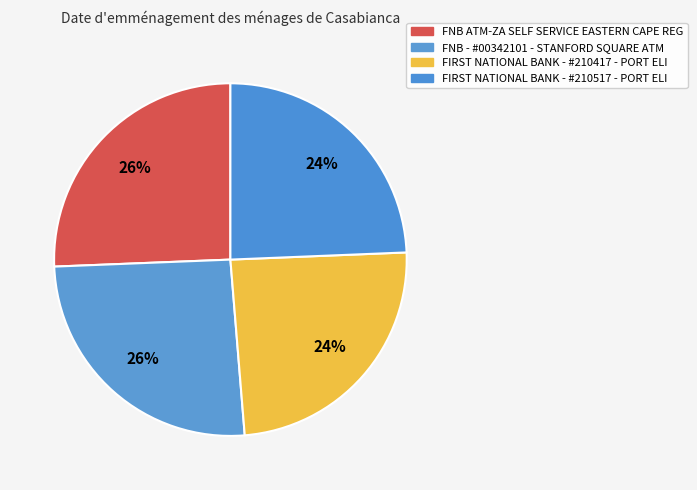

Is there any slice that represents more than half of the pie?

No